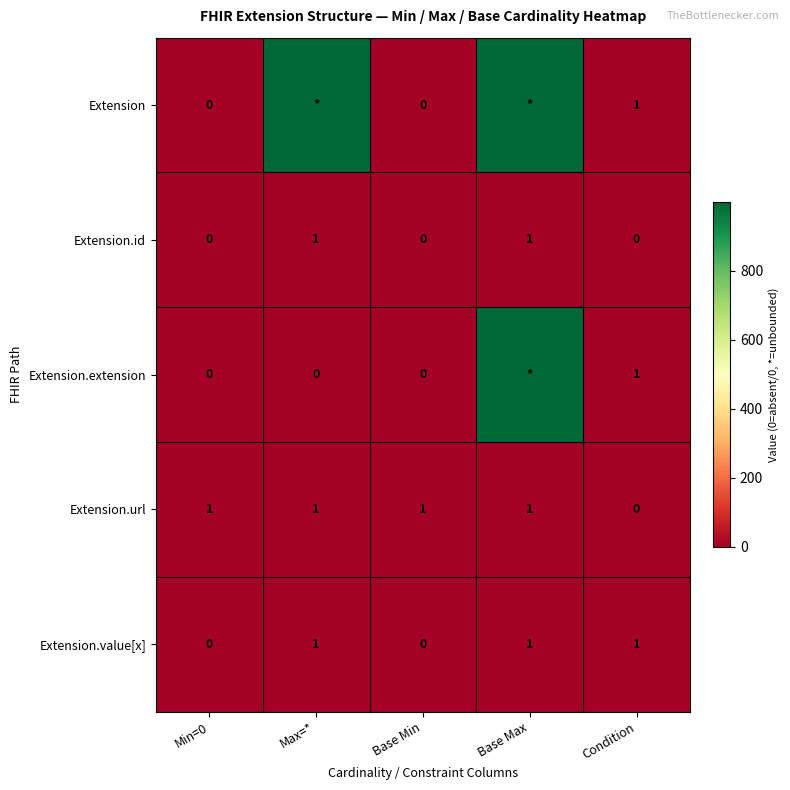

Is it true that Extension.url equals 1 at Base Min?

True